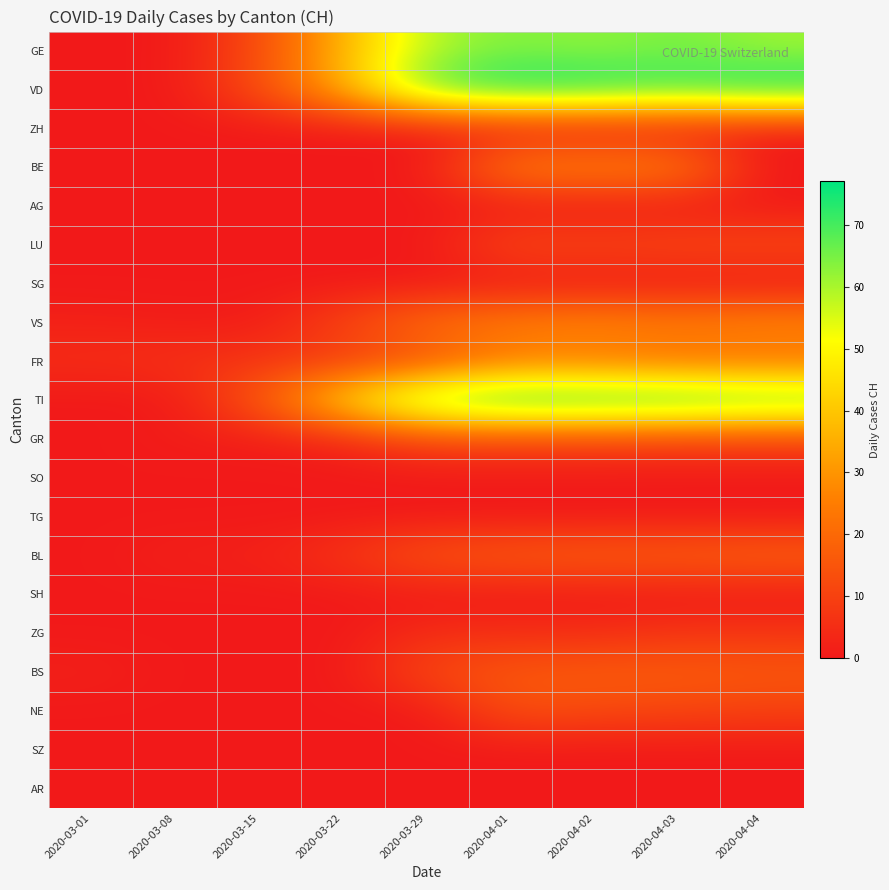

Between 2020-03-01 and 2020-04-03, which is larger?

2020-04-03